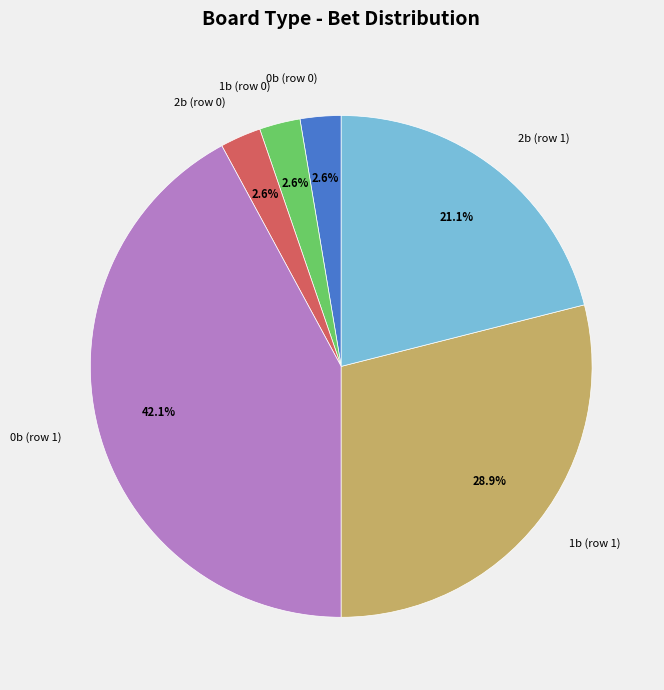

Which slice is the largest?

0b (row 1)